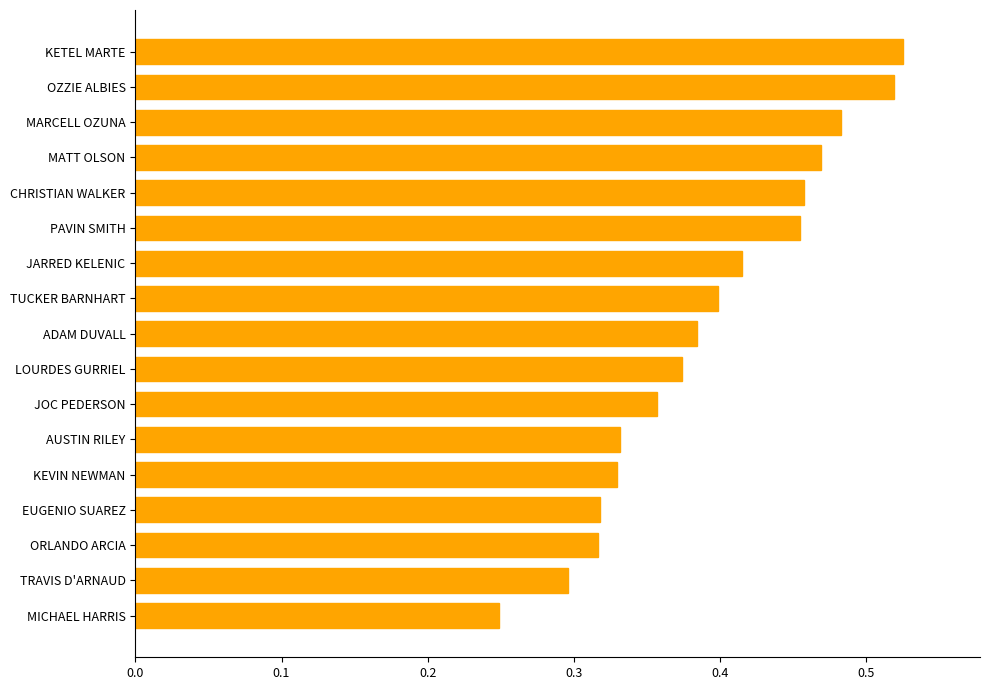

Which label corresponds to the smallest value in the chart?

MICHAEL HARRIS